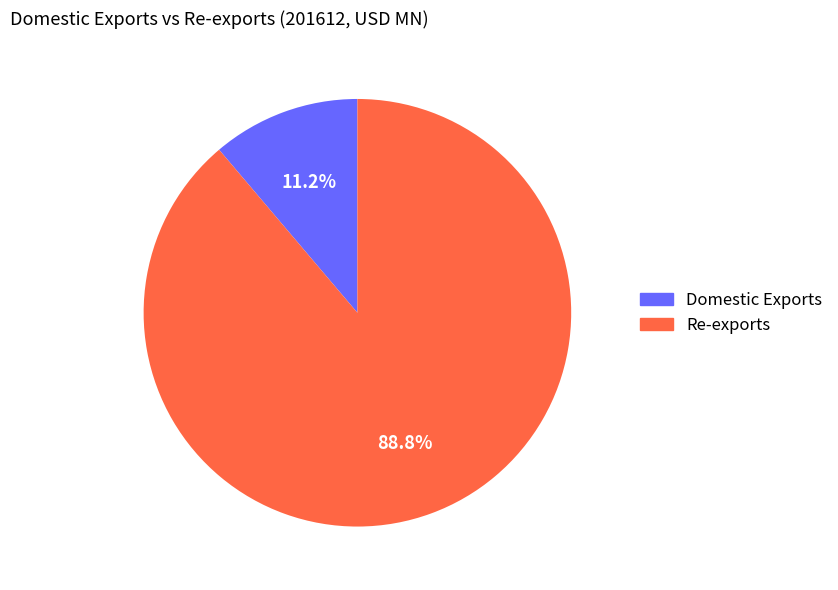

To the nearest percent, what portion does Domestic Exports represent?

11%